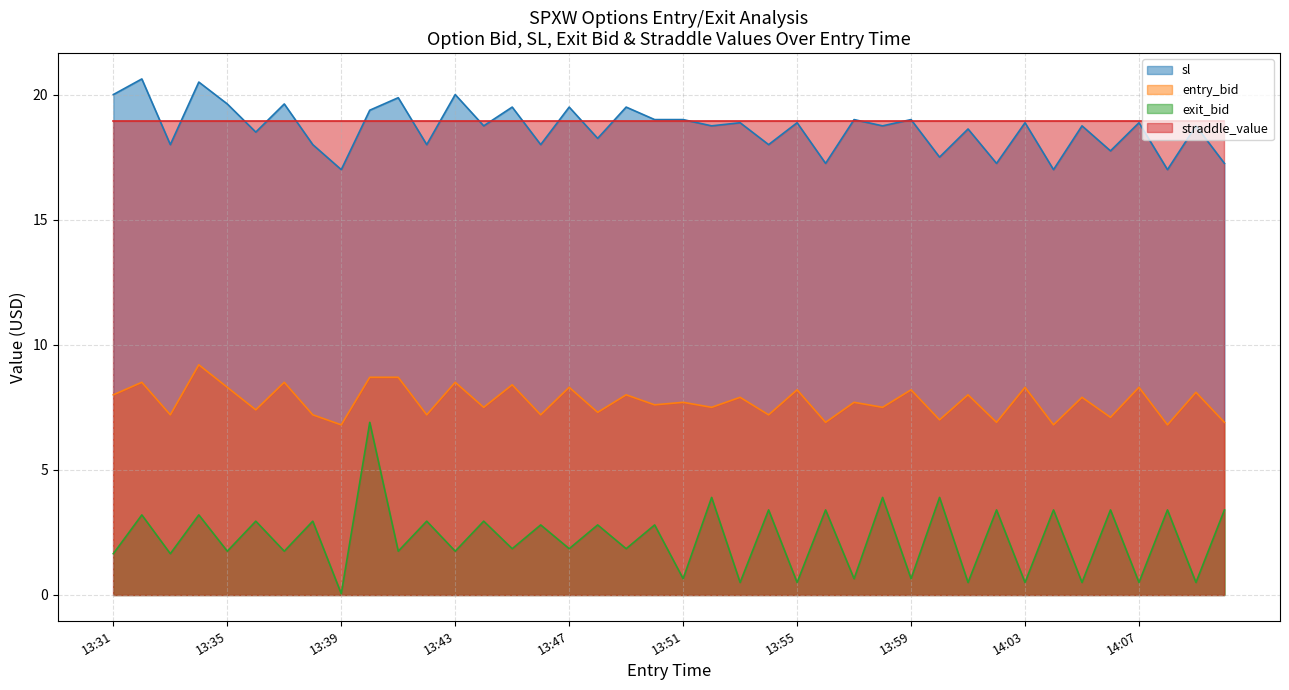

What is the sum of all exit_bid values?

90.3